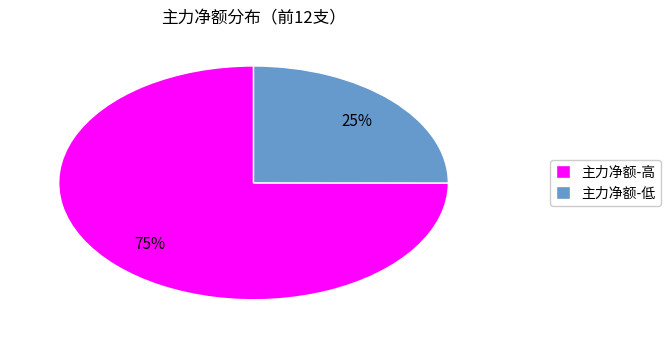

To the nearest percent, what is the average slice percentage?

50%